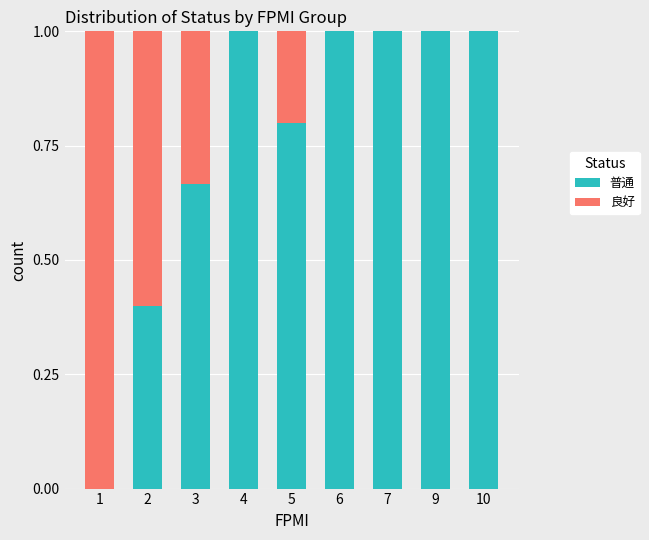

How many positive values does the 普通 series have?

8